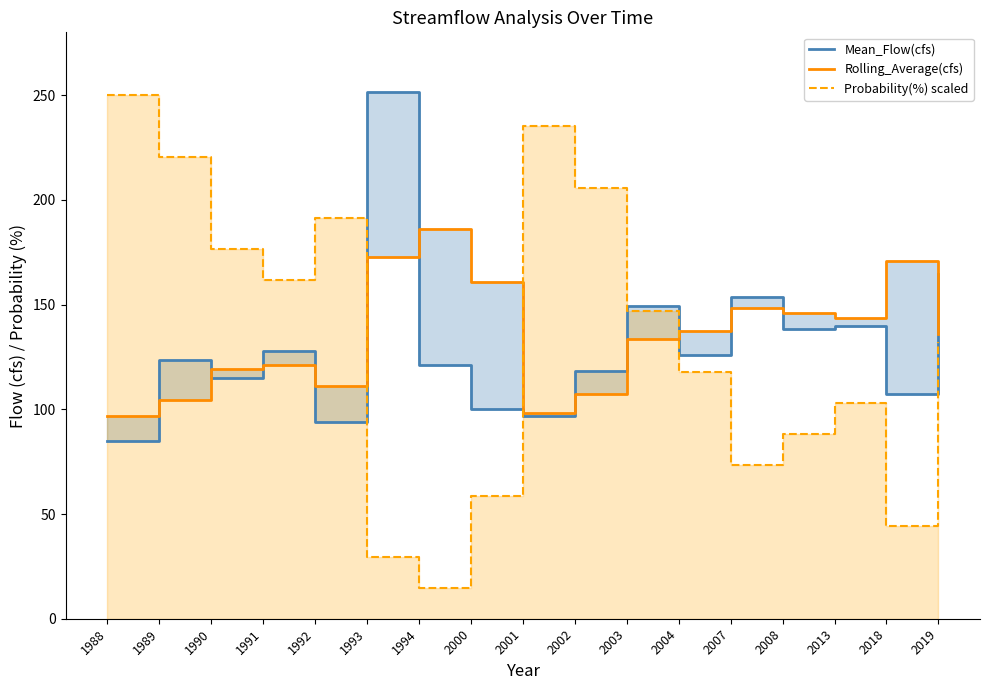

True or false: Mean_Flow(cfs) has a value of 125.7 at 2004.

True